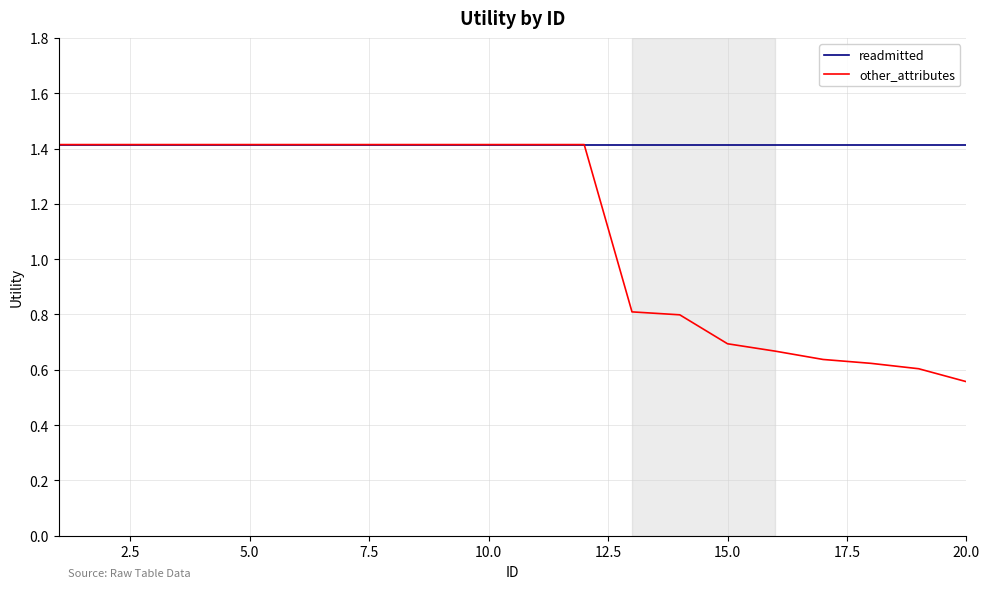

What is the maximum value shown in the chart?

1.4